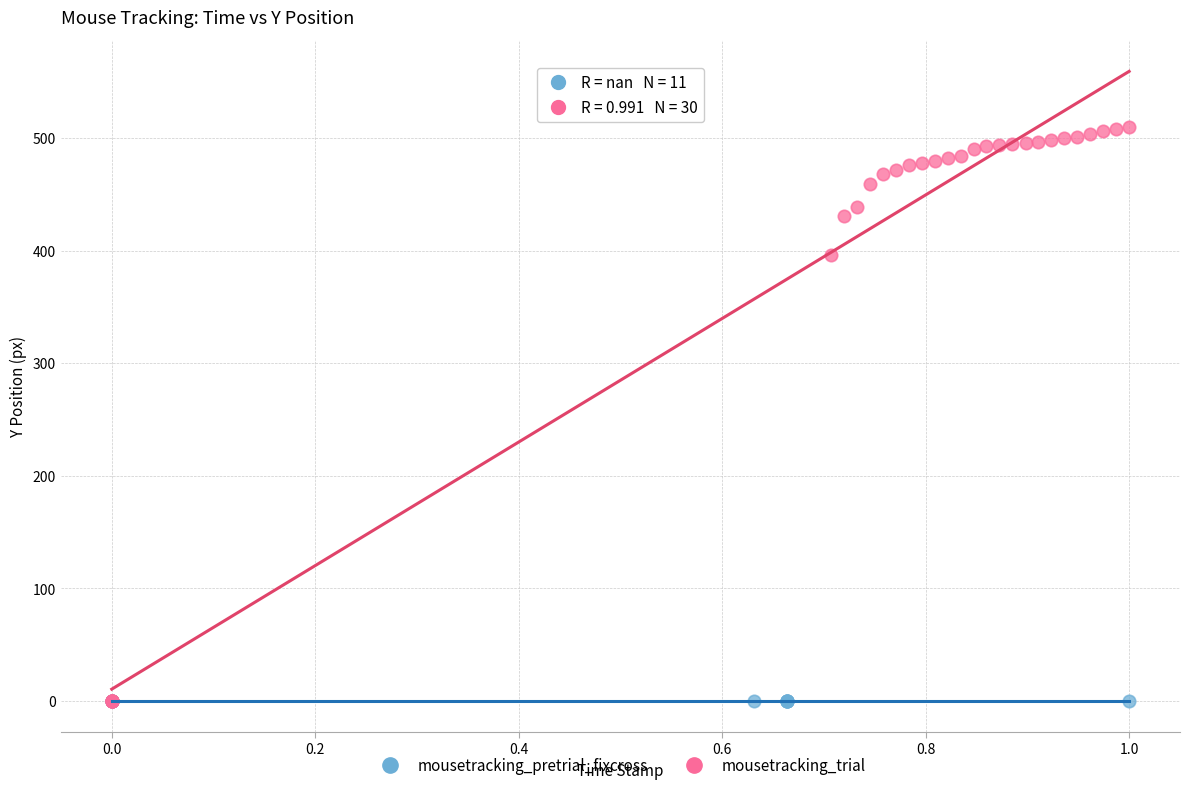

Which series reaches the maximum Y coordinate?

mousetracking_trial